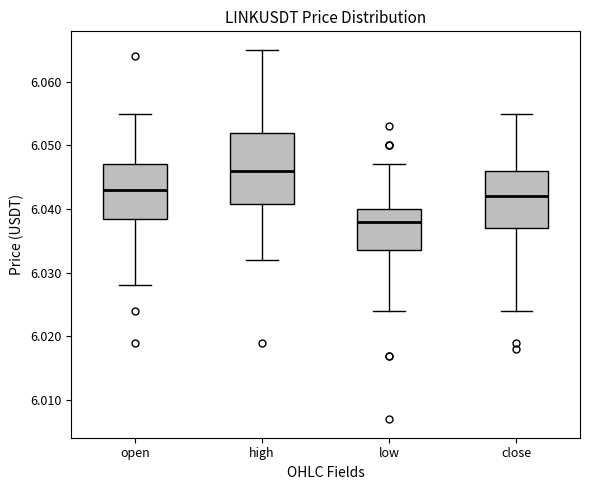

Where does the lower whisker of the box for open end on the y-axis? The values are not printed on the chart, so give them approximately, as read against the axis.

6.028